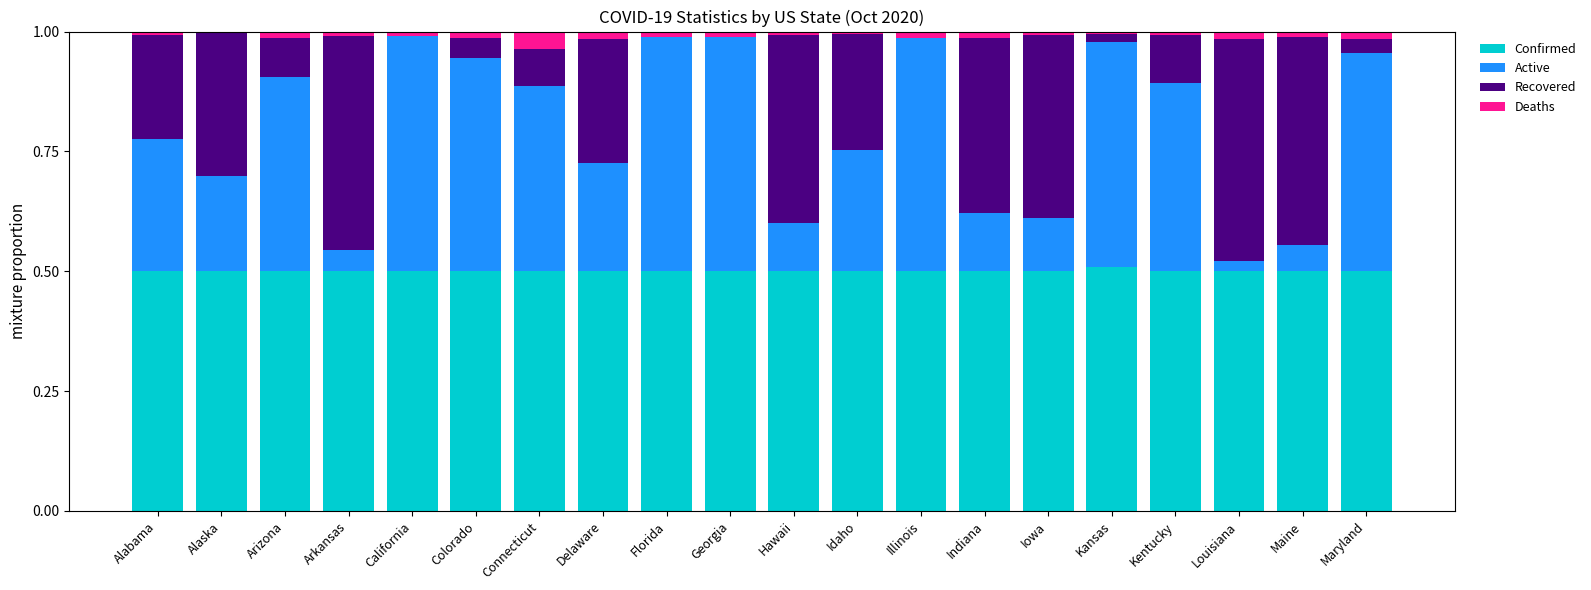

How many Confirmed values are between 0 and 1?

20